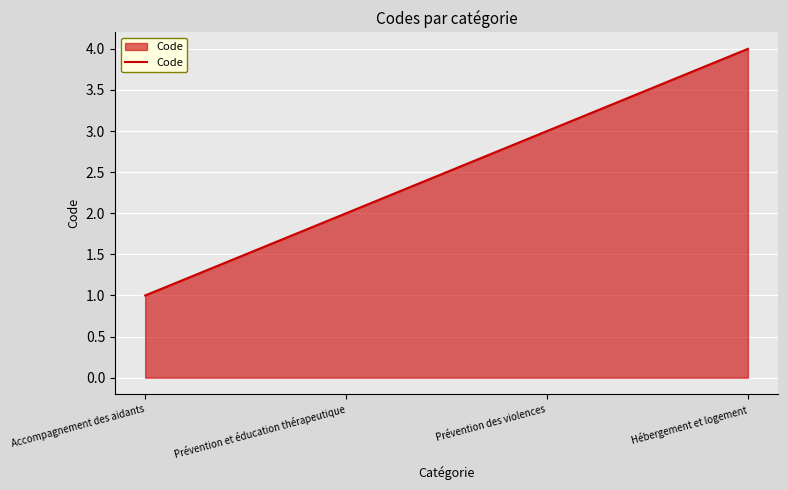

Is it true that the value at Prévention et éducation thérapeutique is 3?

False